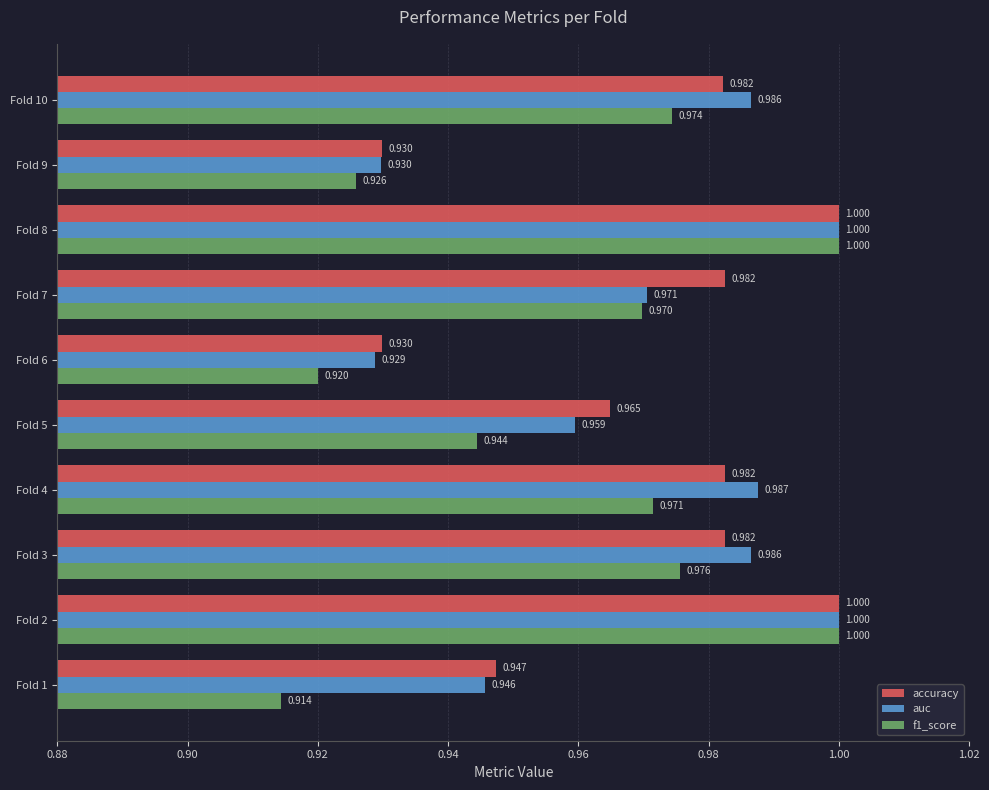

Which series has the largest total across all categories?

accuracy